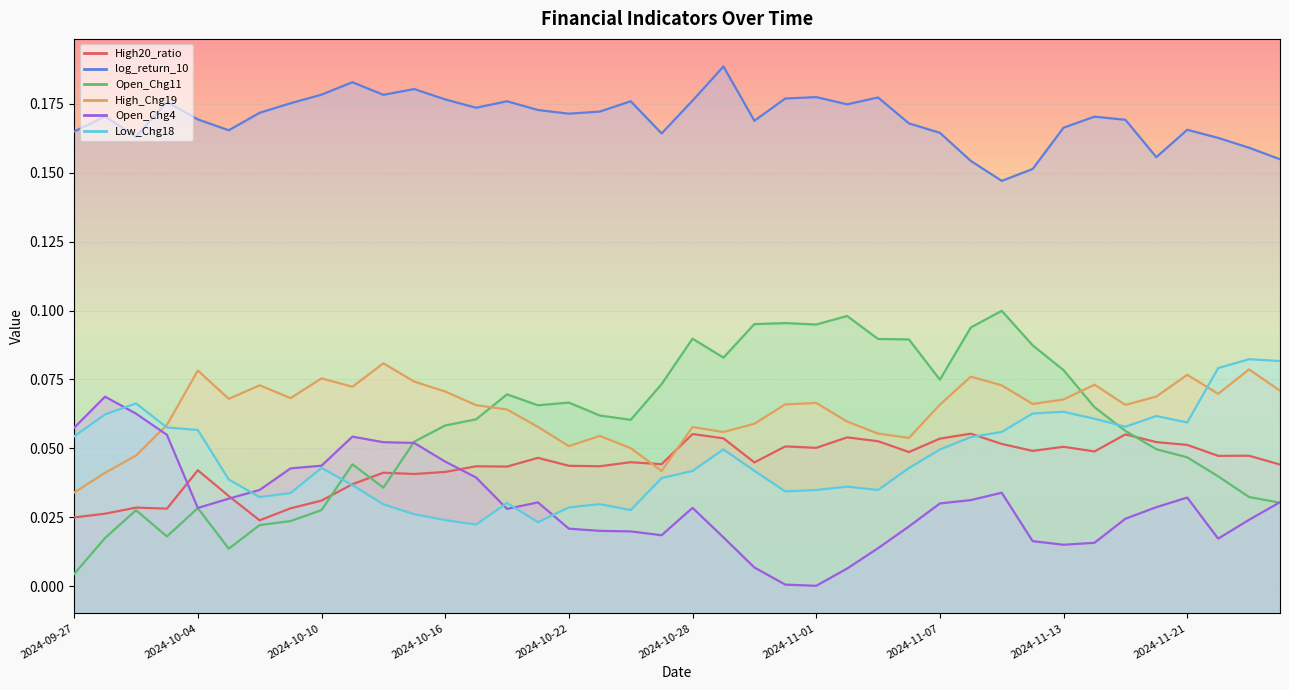

Is the value of Open_Chg4 at 2024-11-22 greater than the value of log_return_10 at 2024-11-19?

No